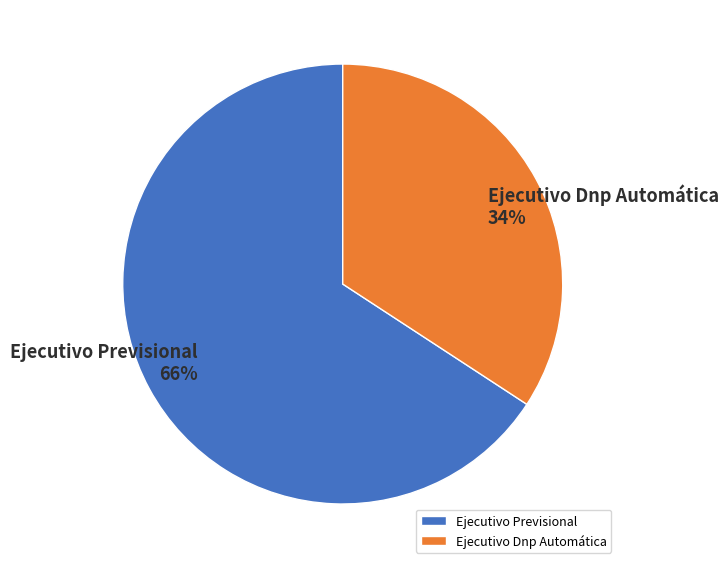

Is it true that Ejecutivo Dnp Automática is 41% of the pie?

False